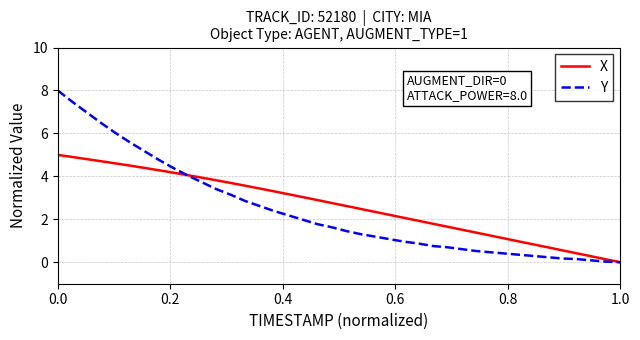

What is the greatest value displayed?

8.0